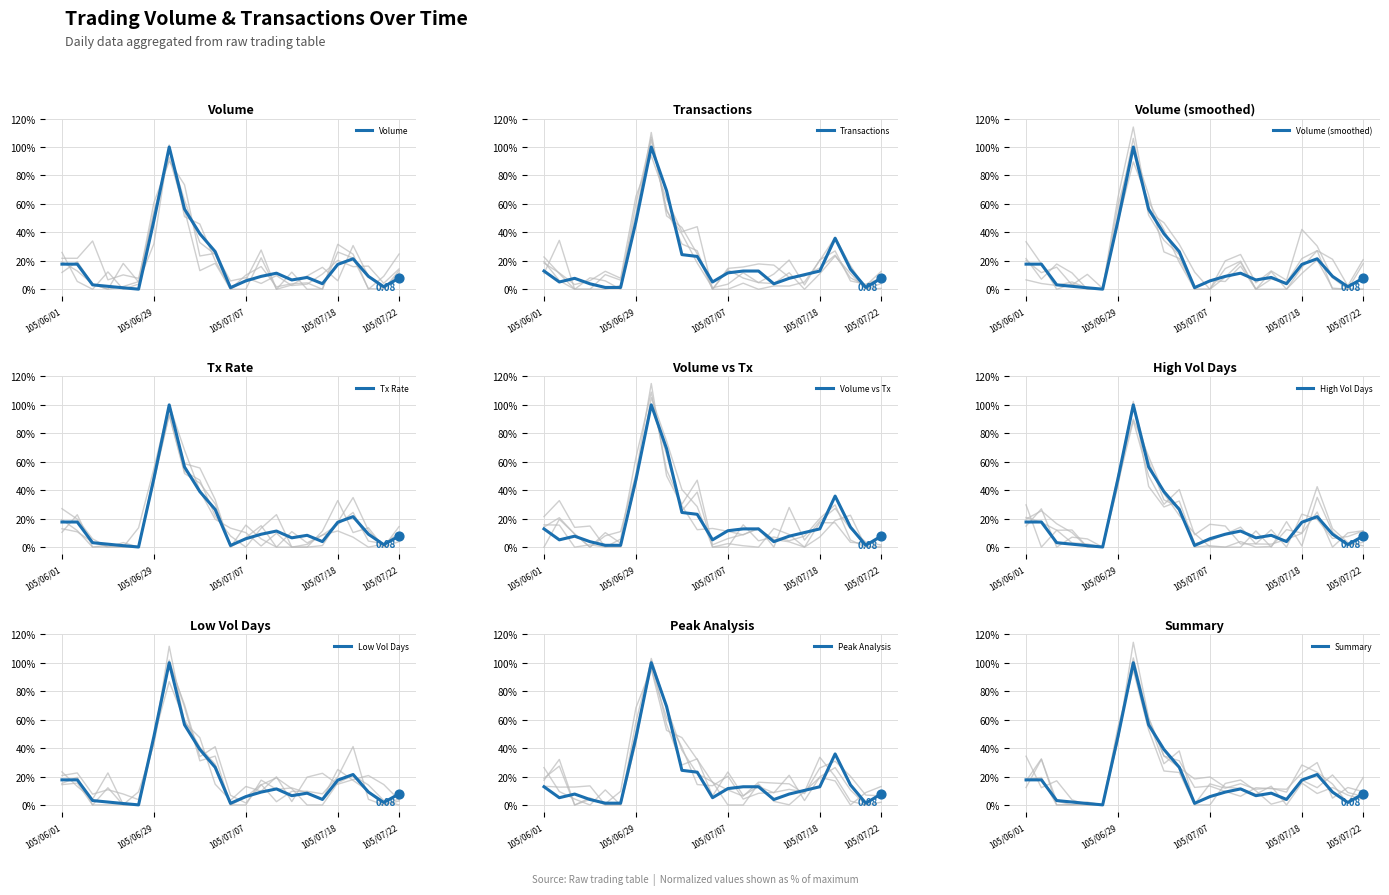

At which category is the sum across all series the highest?

105/06/30